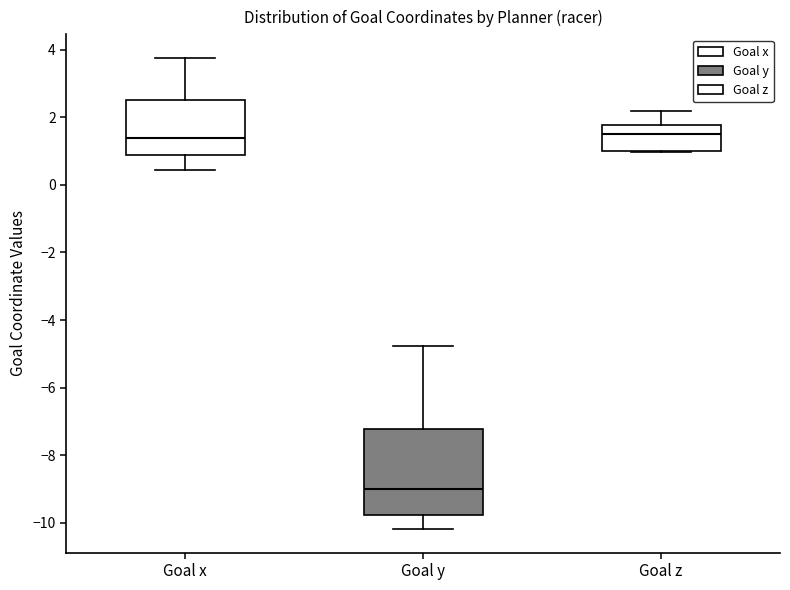

Reading left to right, transcribe this box plot: for each box, give where its median line is, the range the box spans, and where its two whiskers end, as read against the y-axis. The values are not printed on the chart, so give them approximately, as read against the axis.

Goal x: median 1.4, box 0.8 to 2.6, whiskers 0.4 to 3.8
Goal y: median -9.0, box -9.8 to -7.2, whiskers -10.2 to -4.8
Goal z: median 1.6, box 1.0 to 1.8, whiskers 1.0 to 2.2